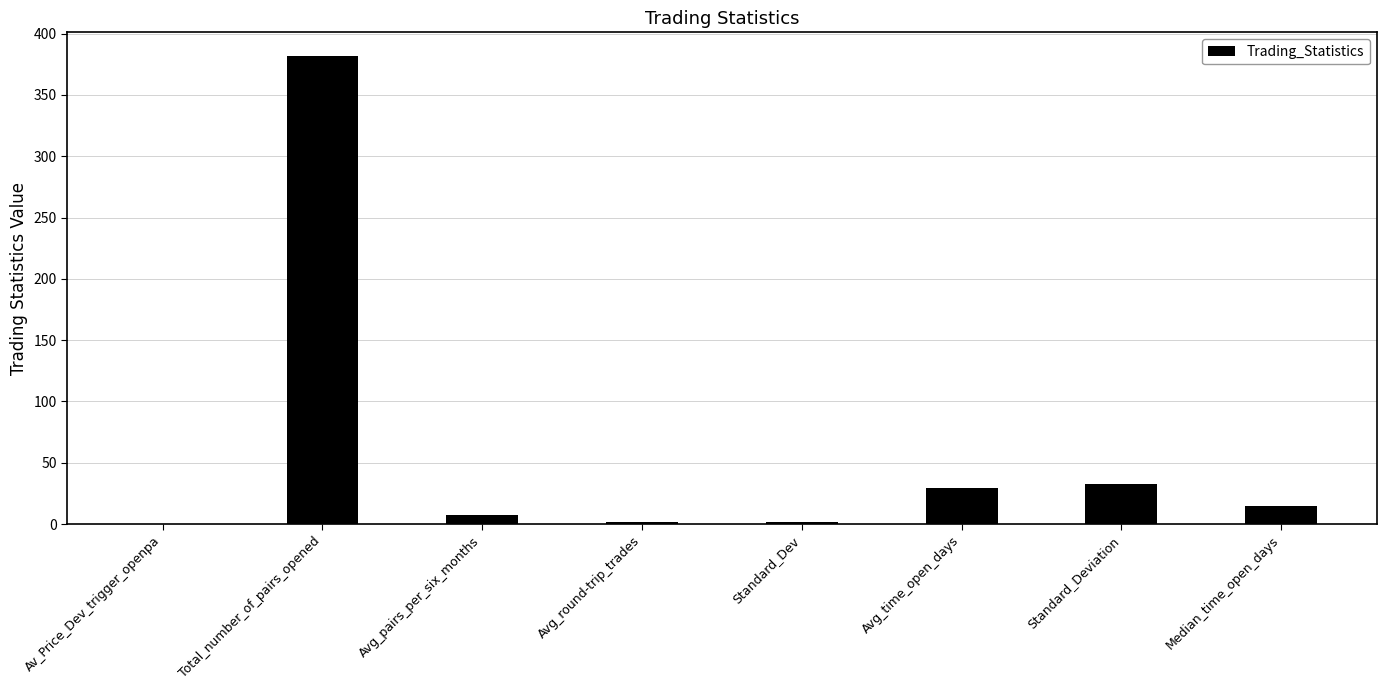

What is the change in value from Total_number_of_pairs_opened to Standard_Dev?

-380.5